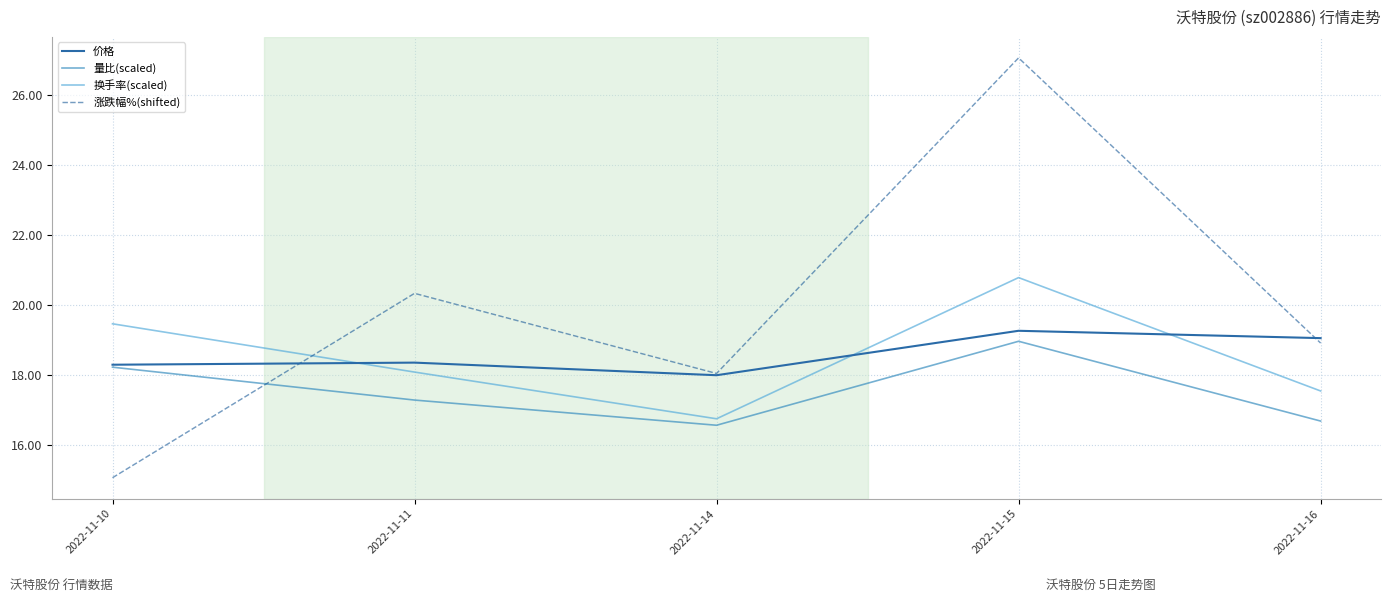

True or false: 价格 and 换手率(scaled) cross at least once.

True